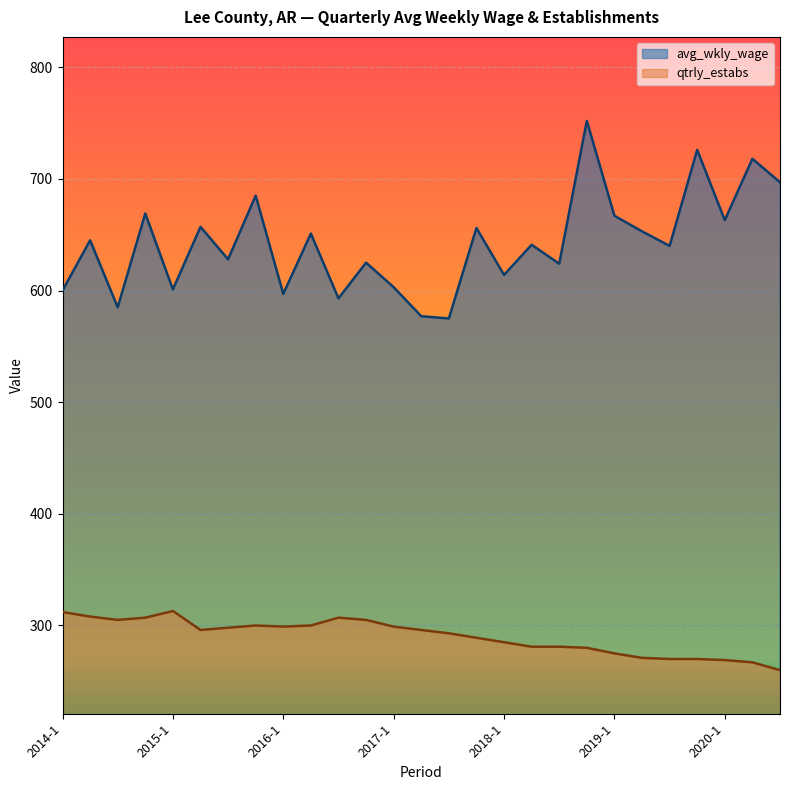

What is the difference between the qtrly_estabs values at 2017-4 and 2014-1?

23